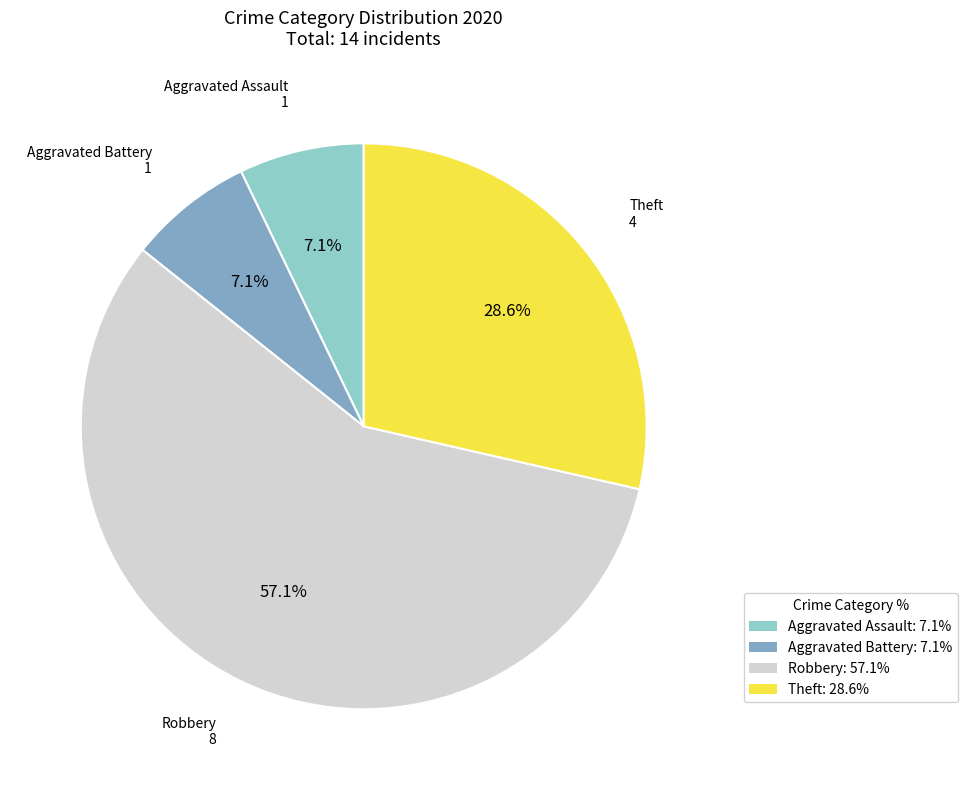

Which has a higher value, Robbery: 57.1% or Aggravated Battery: 7.1%?

Robbery: 57.1%